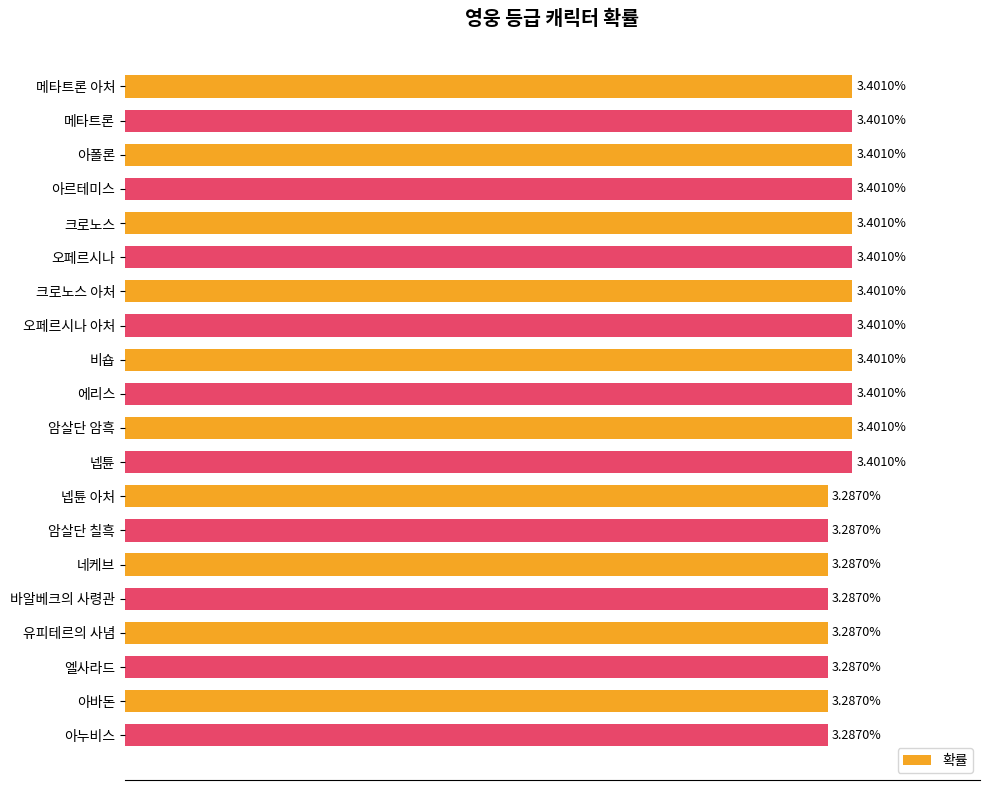

What is the label of the 1st bar from the top?

메타트론 아처